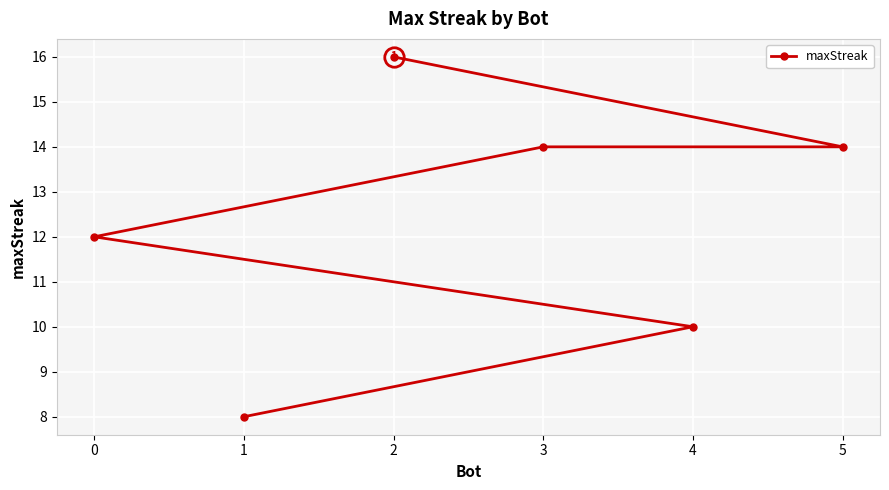

True or false: the data shows 5 at 5.

False